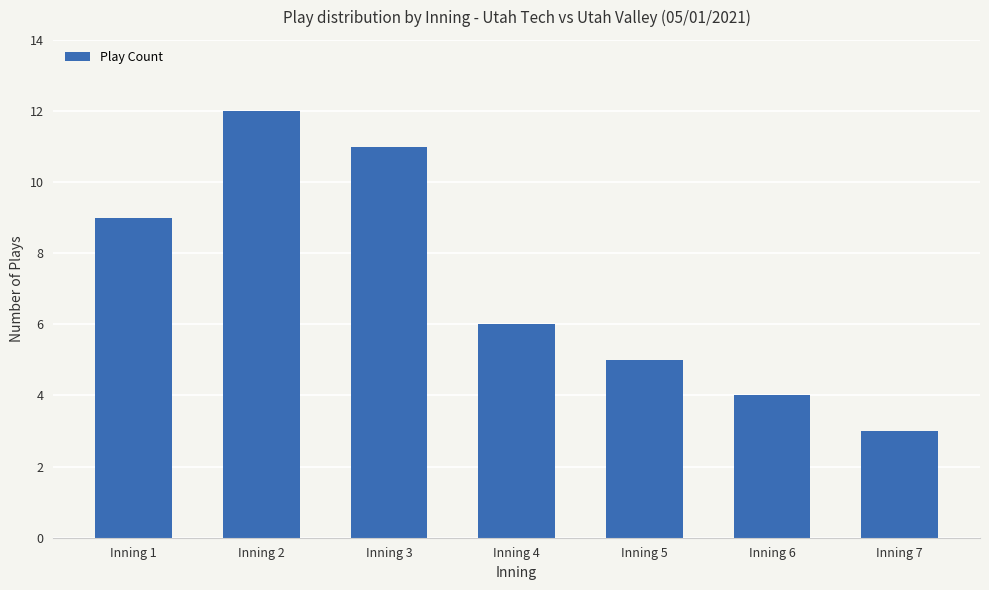

Where is the data nearest to the value 7?

Inning 4